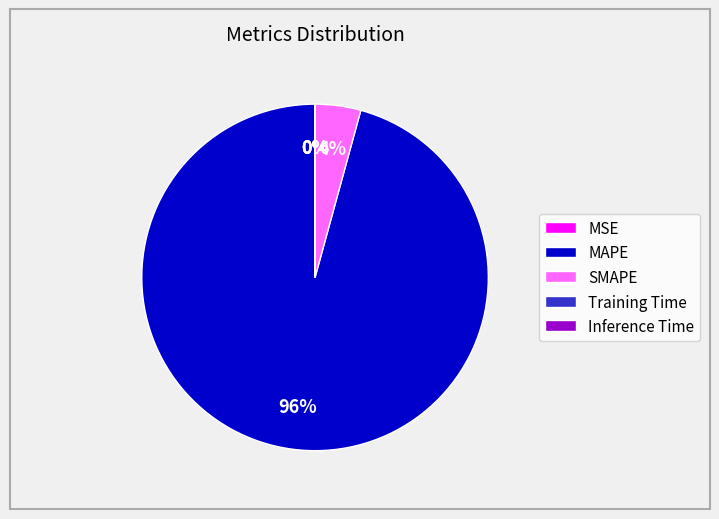

Which category has the biggest portion of the pie?

MAPE